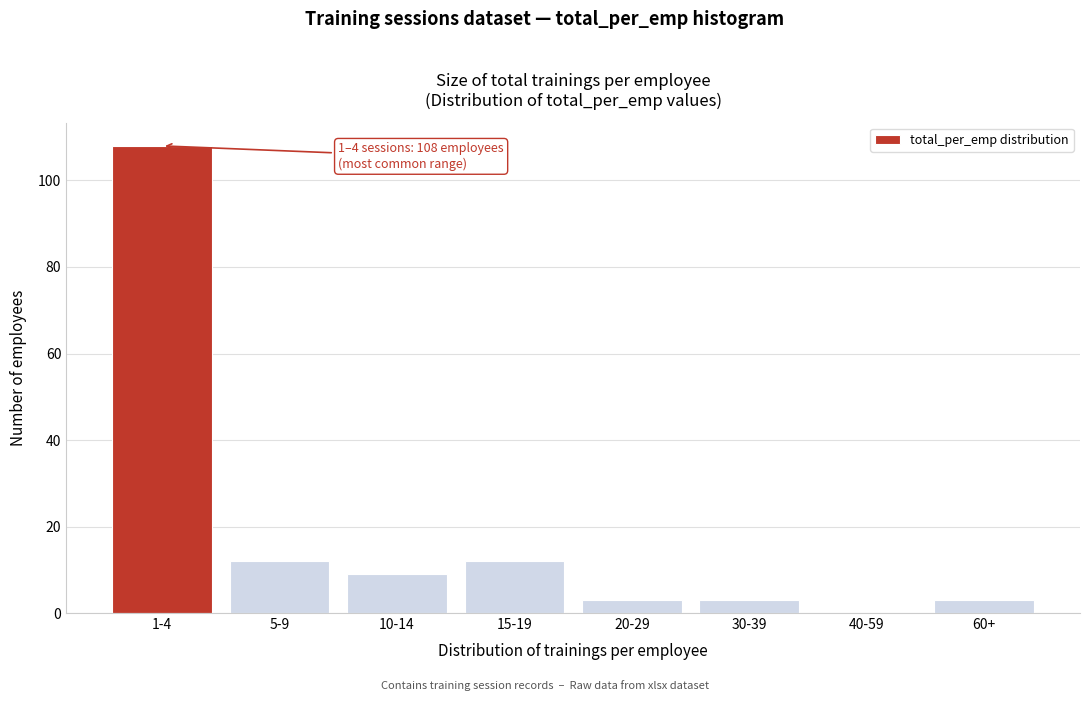

Reading right to left, list all the values displayed in this chart.

60+=3	40-59=0	30-39=3	20-29=3	15-19=12	10-14=9	5-9=12	1-4=108